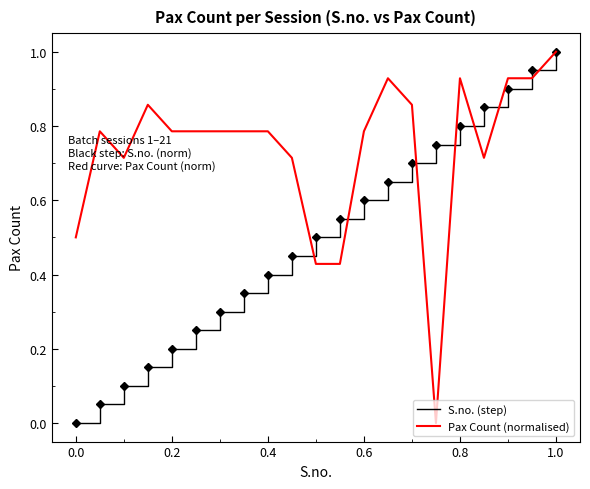

What is the highest value of the S.no. (step) series?

1.0